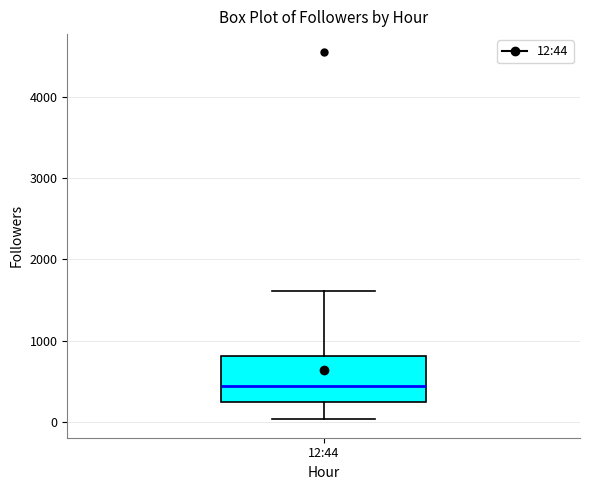

Read this box plot against the y-axis: the position of the median line, the range covered by the box, and the ends of both whiskers. The values are not printed on the chart, so give them approximately, as read against the axis.

median 400, box 200 to 800, whiskers 0 to 1600